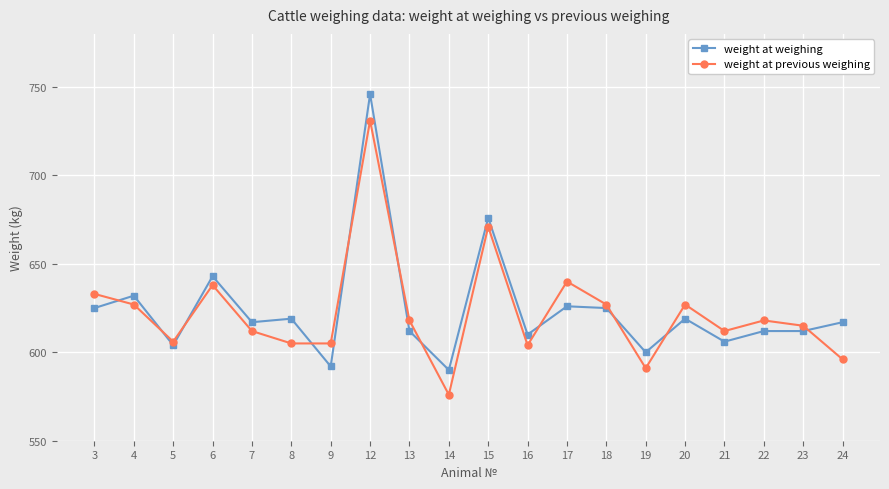

Count the number of data series in this chart.

2